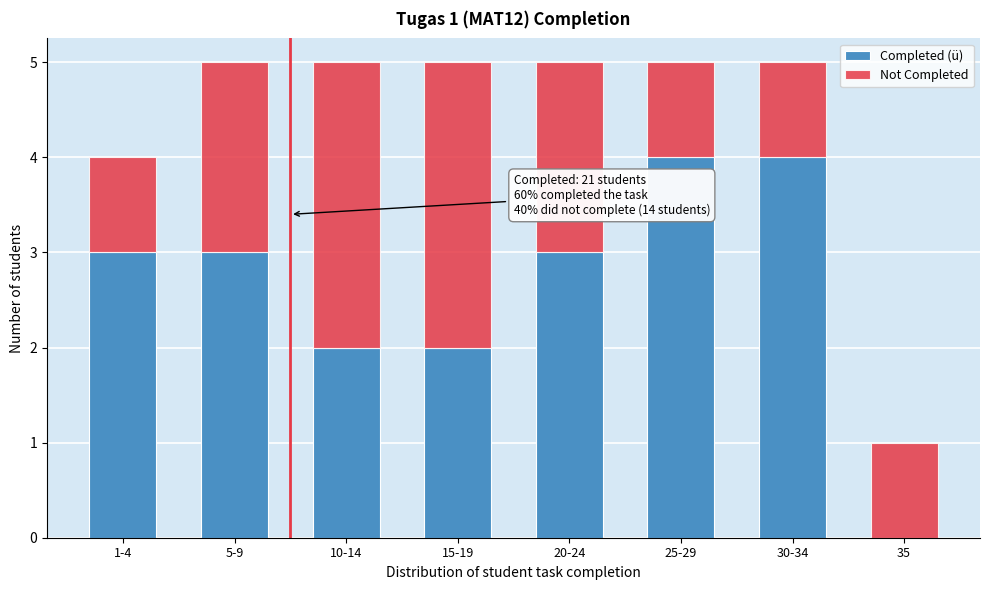

Reading left to right, what are the values for Completed (ü)?

1-4=3	5-9=3	10-14=2	15-19=2	20-24=3	25-29=4	30-34=4	35=0